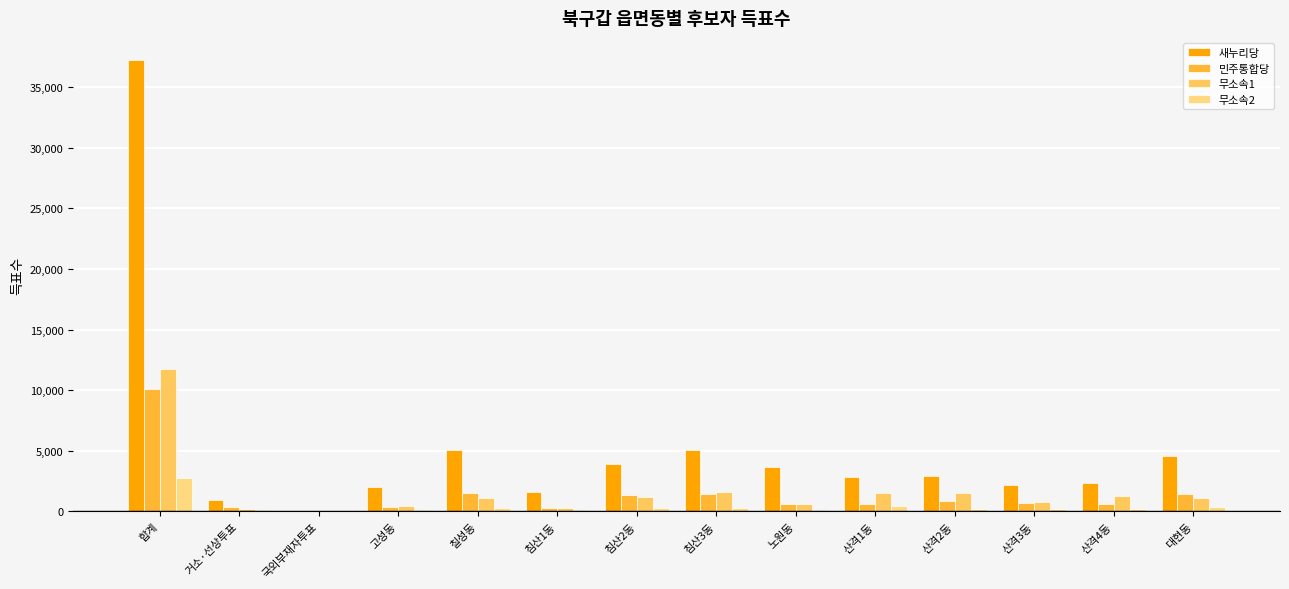

True or false: 무소속1 has a value of 704 at 산격2동.

False